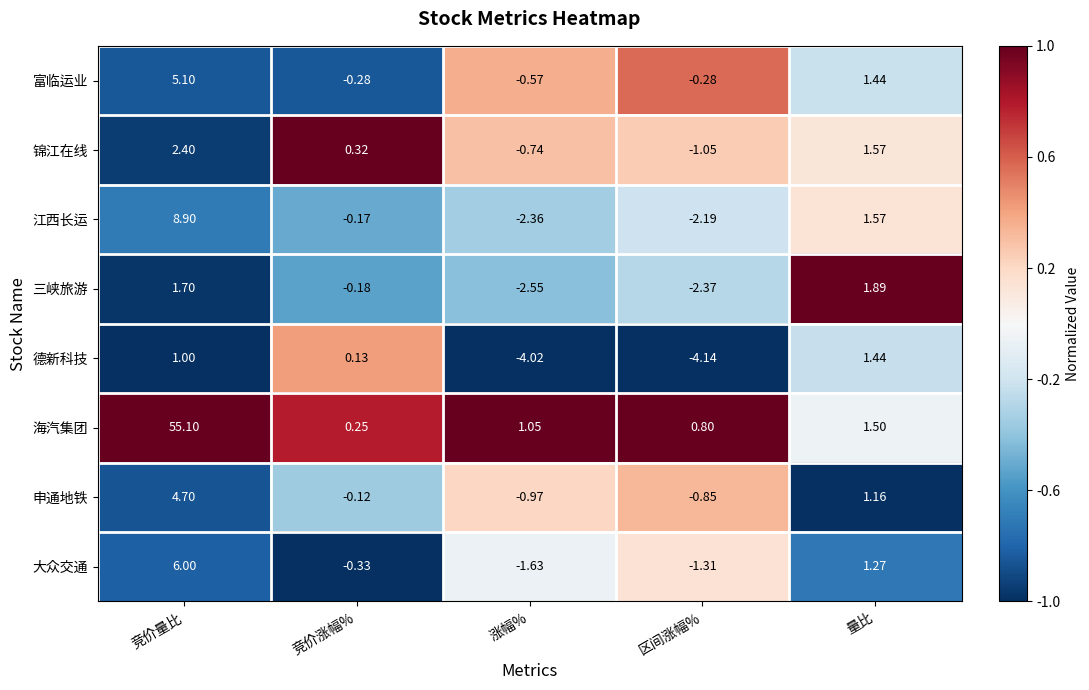

Where does the 海汽集团 series first go above 1?

竞价量比